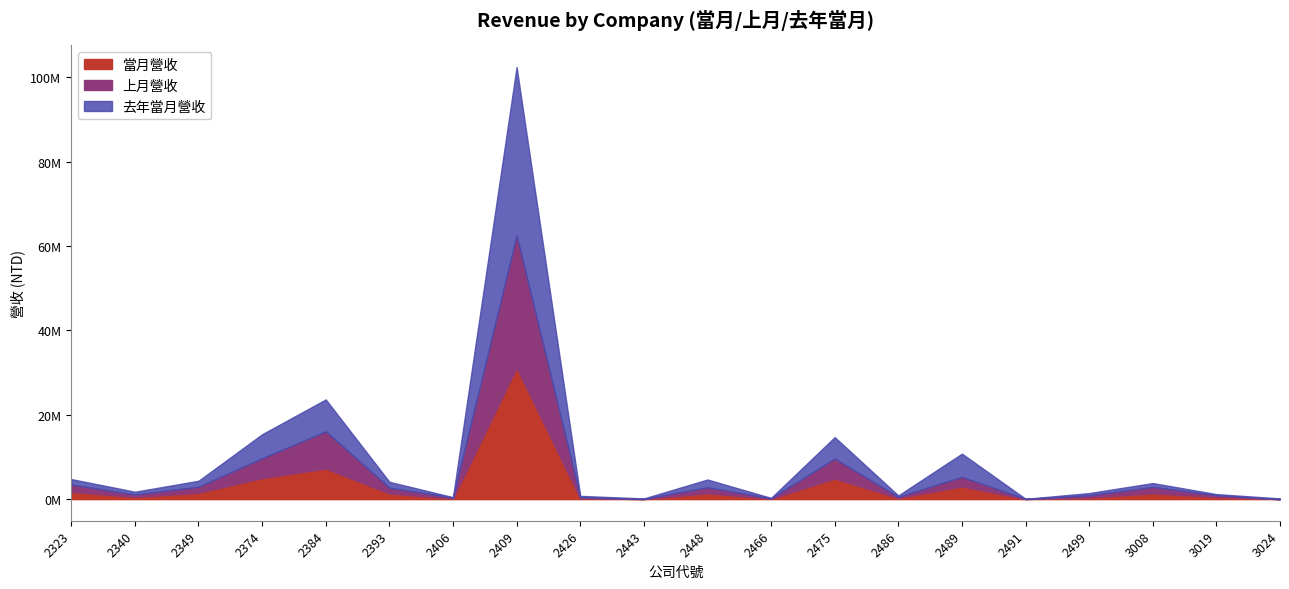

Is the value of 當月營收 at 2426 greater than the value of 去年當月營收 at 2340?

No